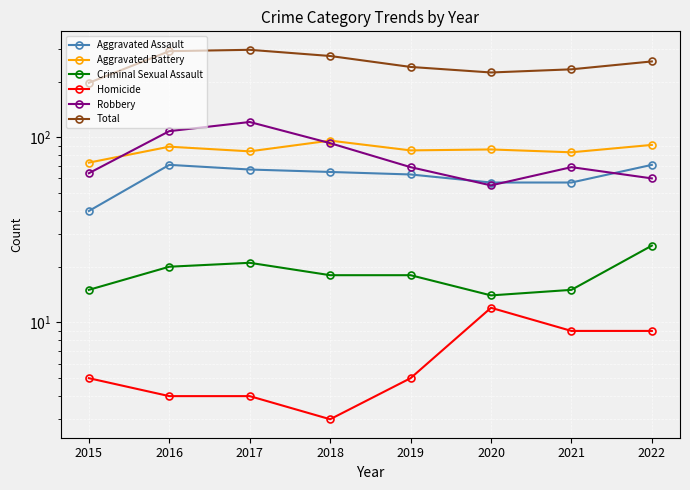

What is the difference between the second highest and minimum values in the Aggravated Battery series?

18